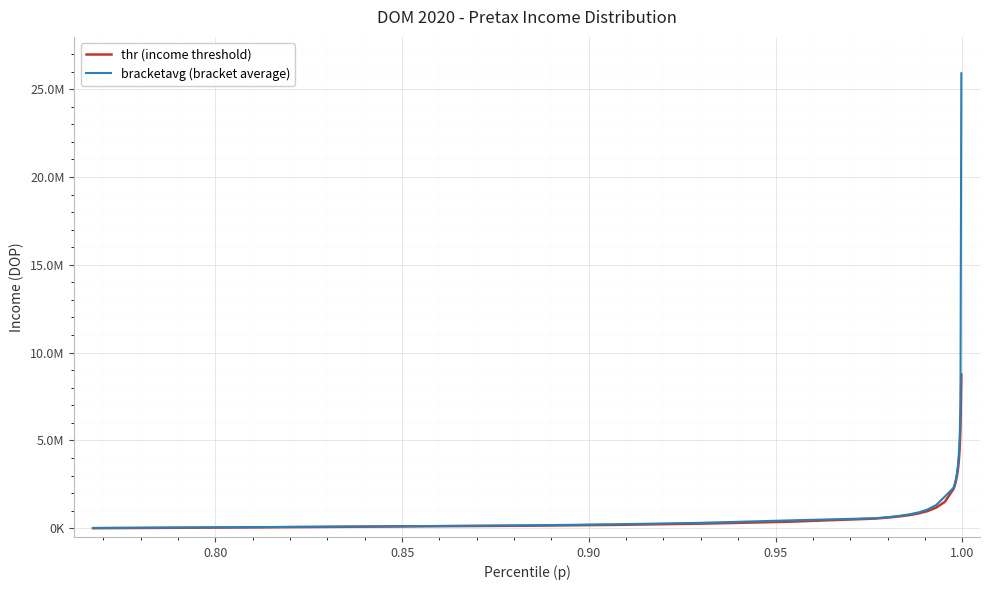

Does the chart have visible grid lines?

Yes